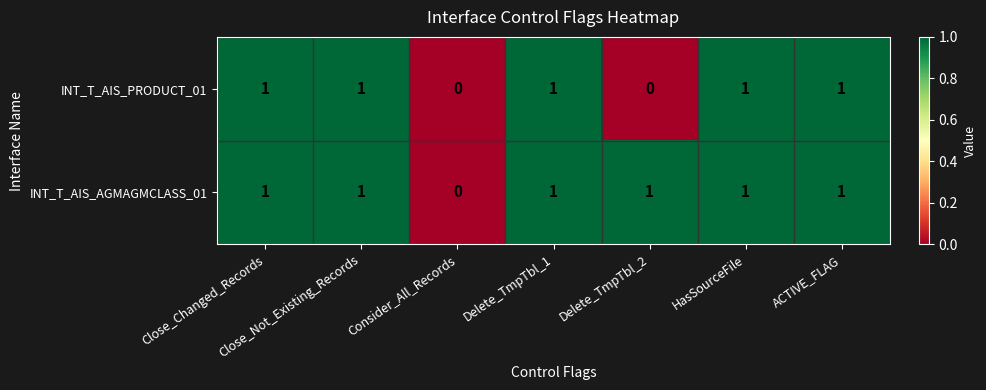

List the series in order of their overall mean, highest first.

INT_T_AIS_AGMAGMCLASS_01, INT_T_AIS_PRODUCT_01